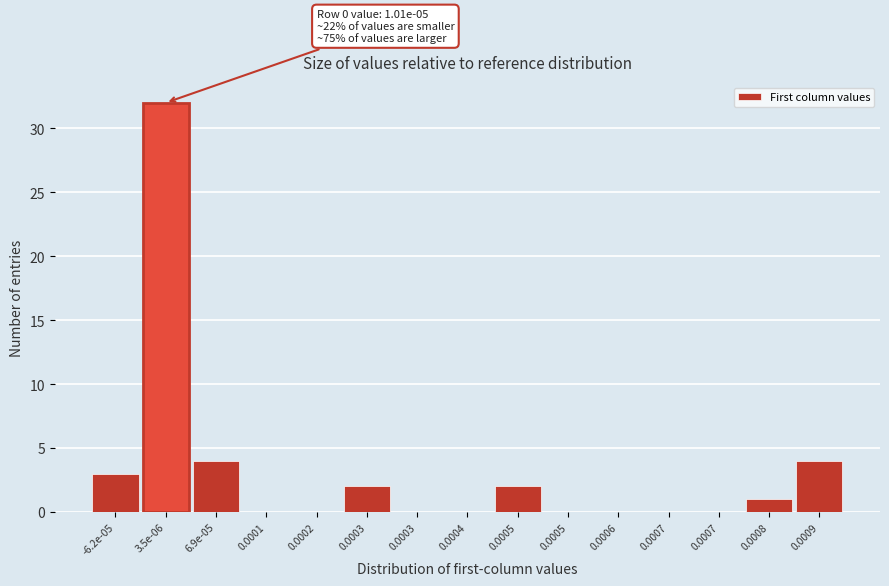

How many categories are shown in the chart?

15